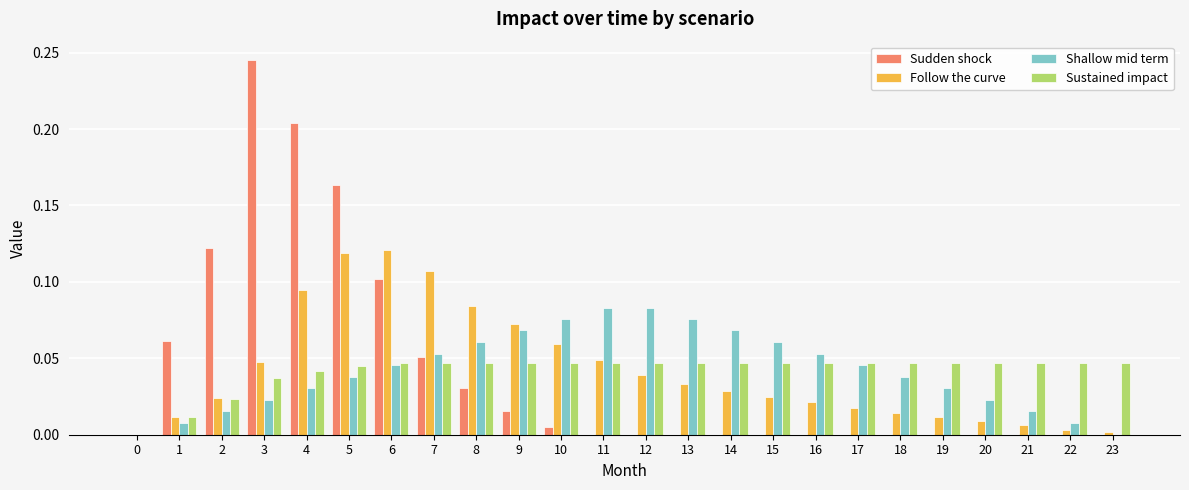

What is the sum of all Sustained impact values?

1.0